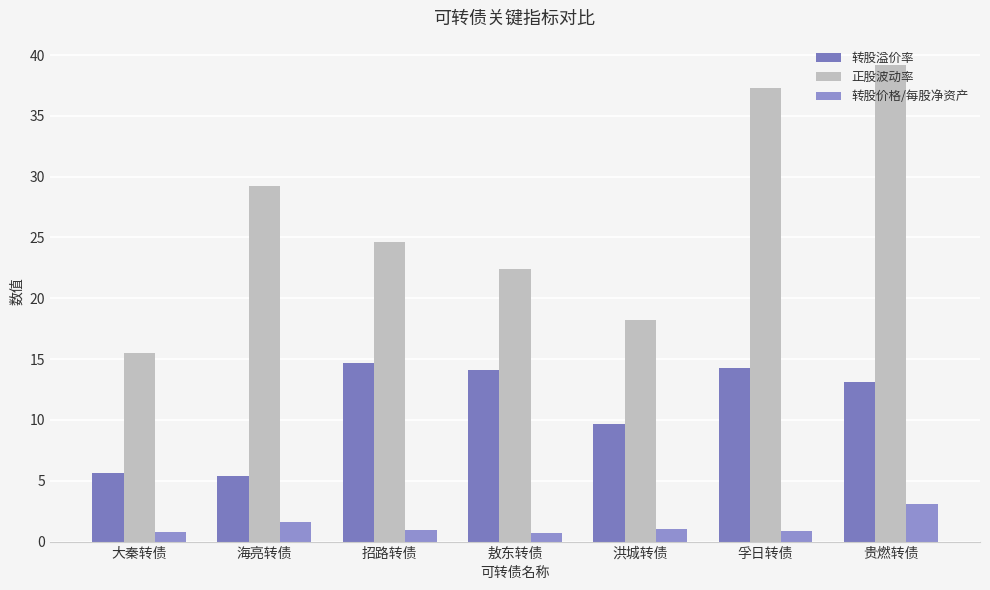

What is the value of the 转股价格/每股净资产 bar at the 6th from the left?

0.9